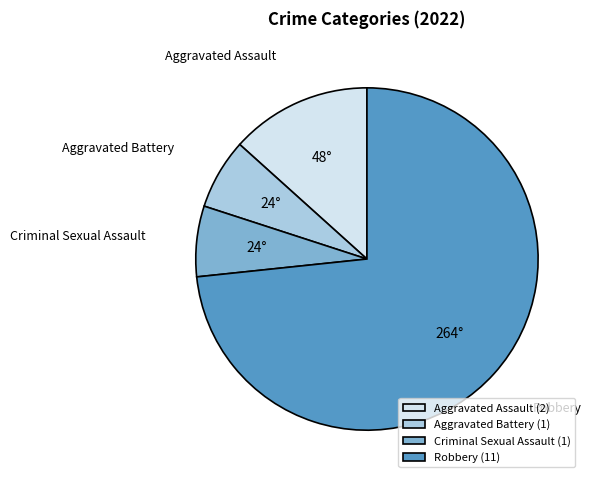

Do Criminal Sexual Assault and Aggravated Battery together represent more than half of the pie?

No